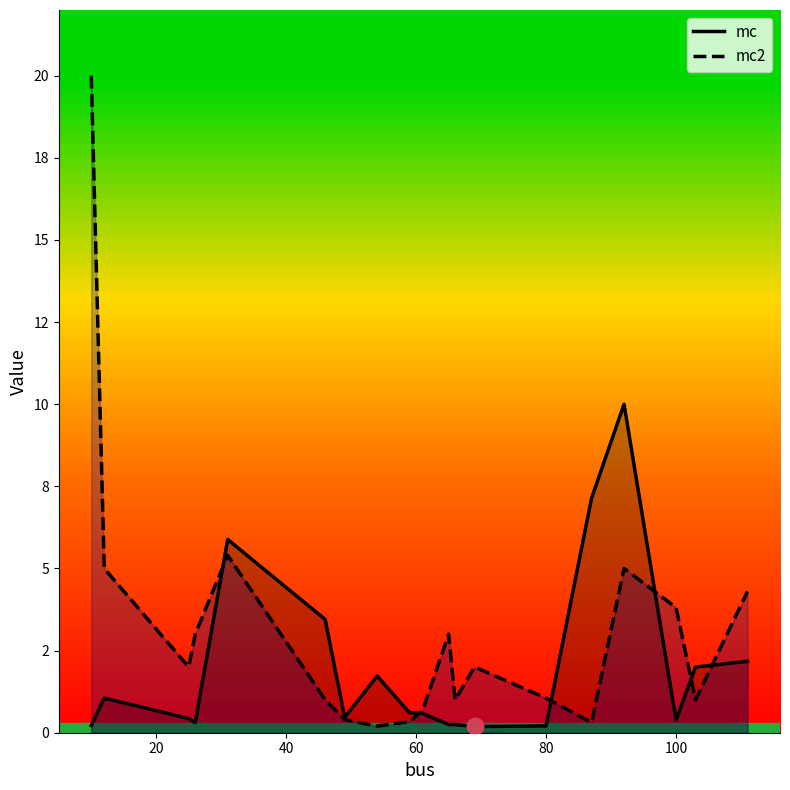

What are all the series names shown in the legend?

mc, mc2